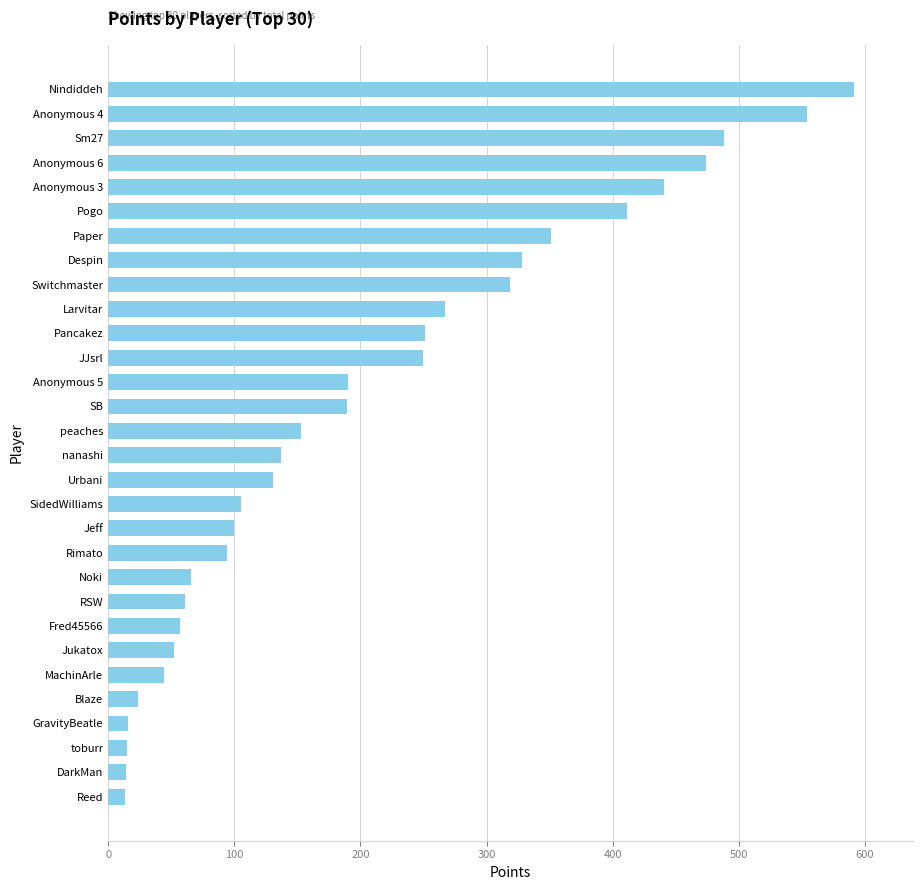

Does the chart contain any negative values?

No